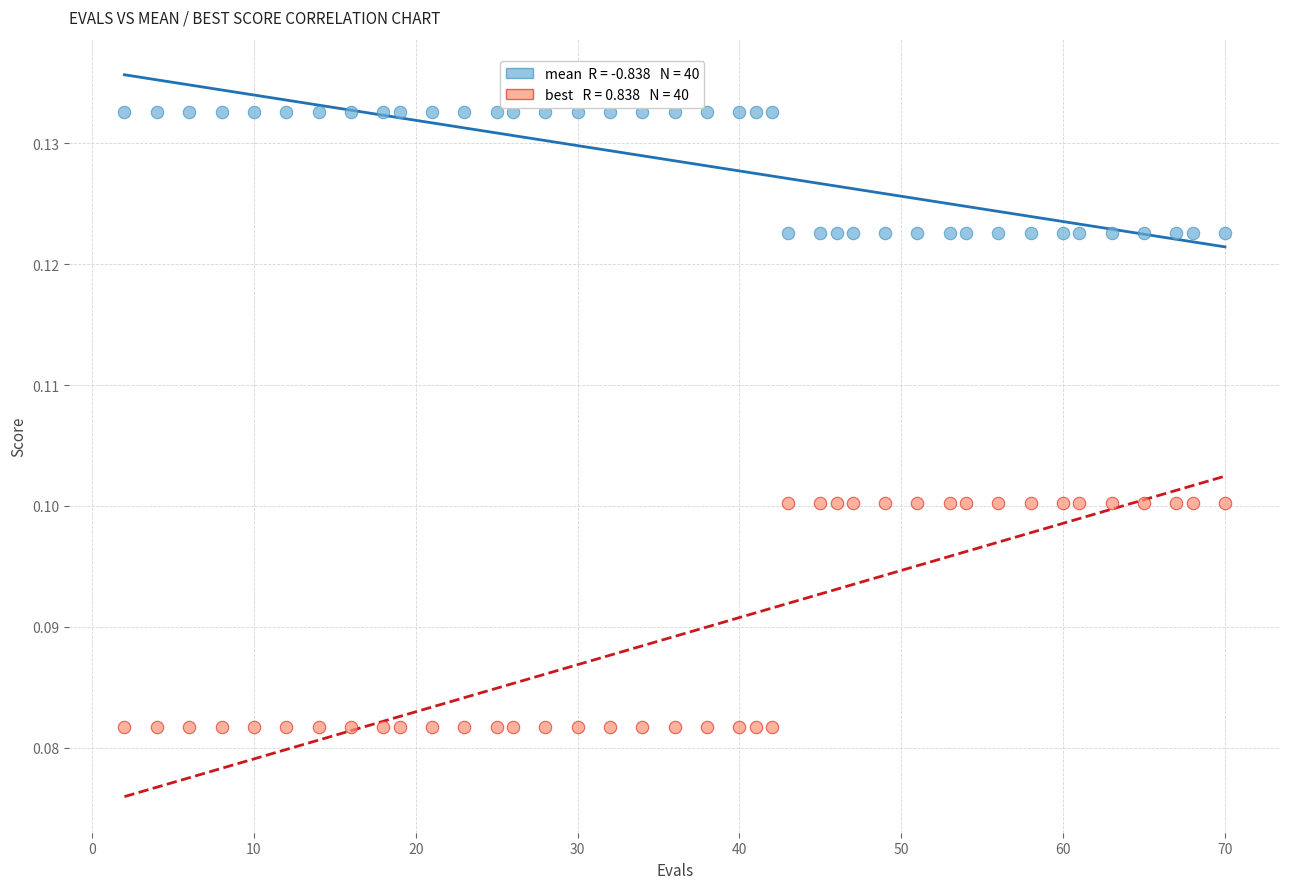

Across all data points, what is the range of X values (max minus min)?

68.0